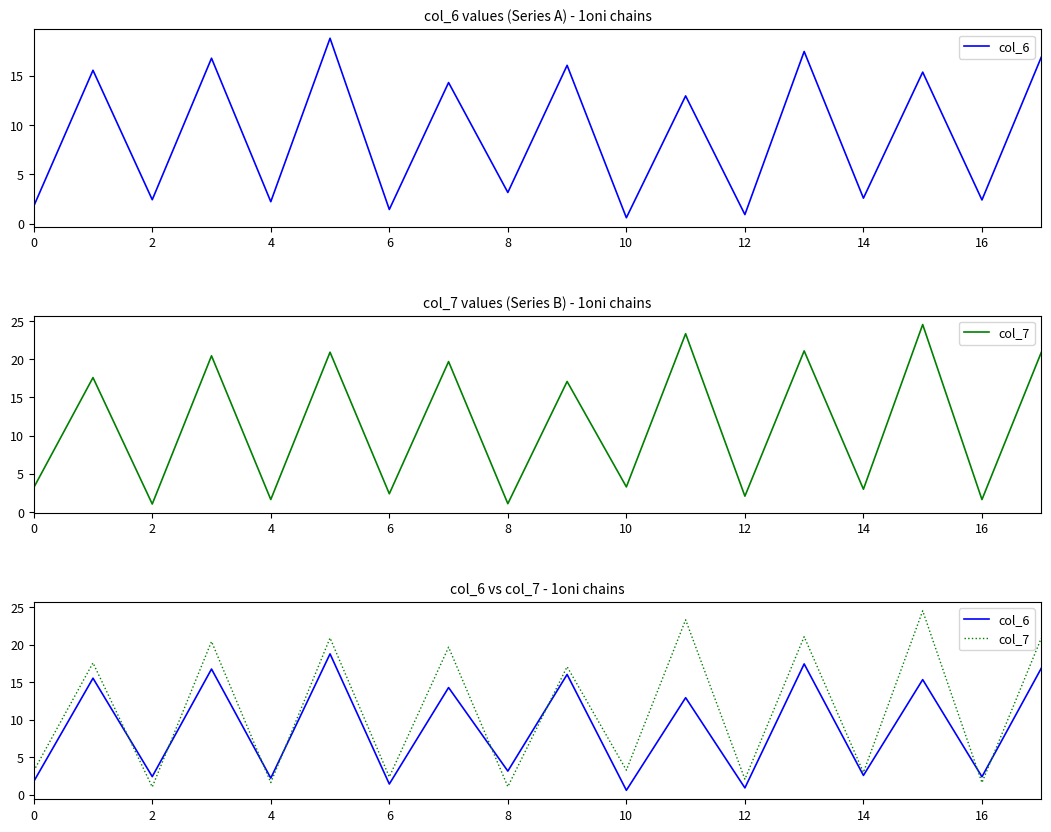

How many interior local peaks does the col_7 series have?

8